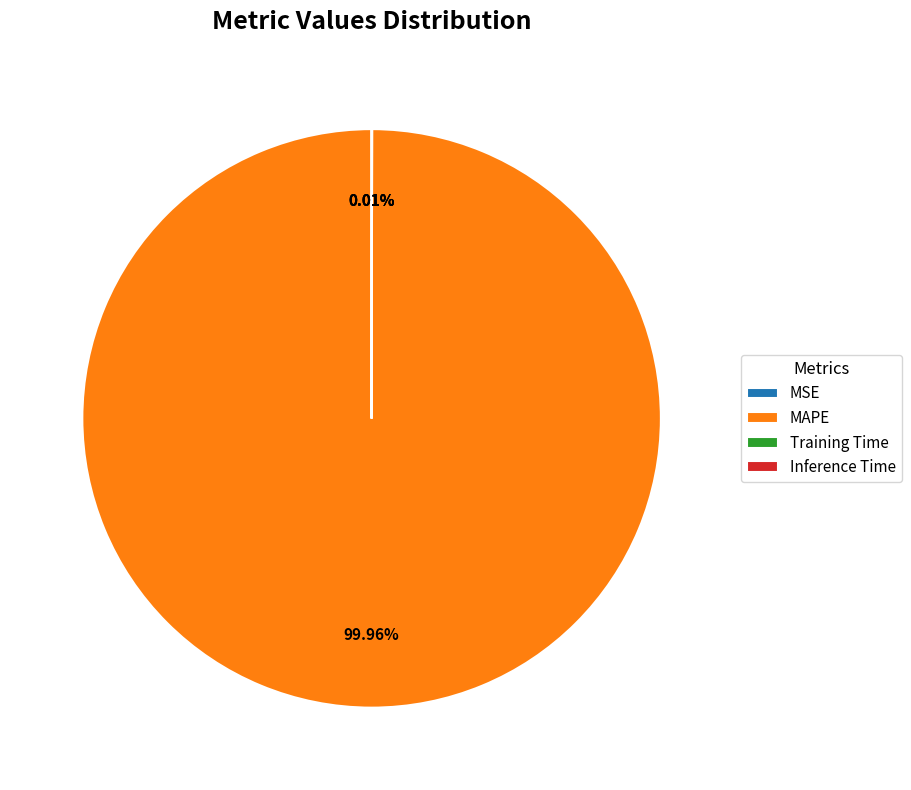

What is the largest slice in the pie chart?

MAPE